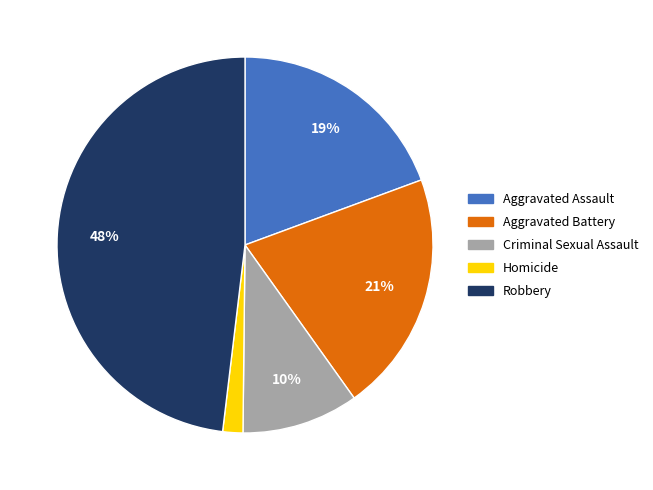

Is there a majority slice in this chart?

No